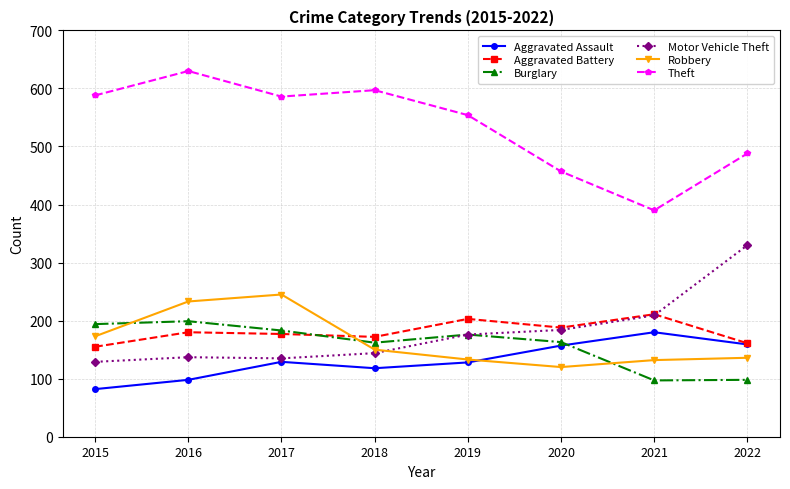

What is the average value of the Aggravated Assault series?

131